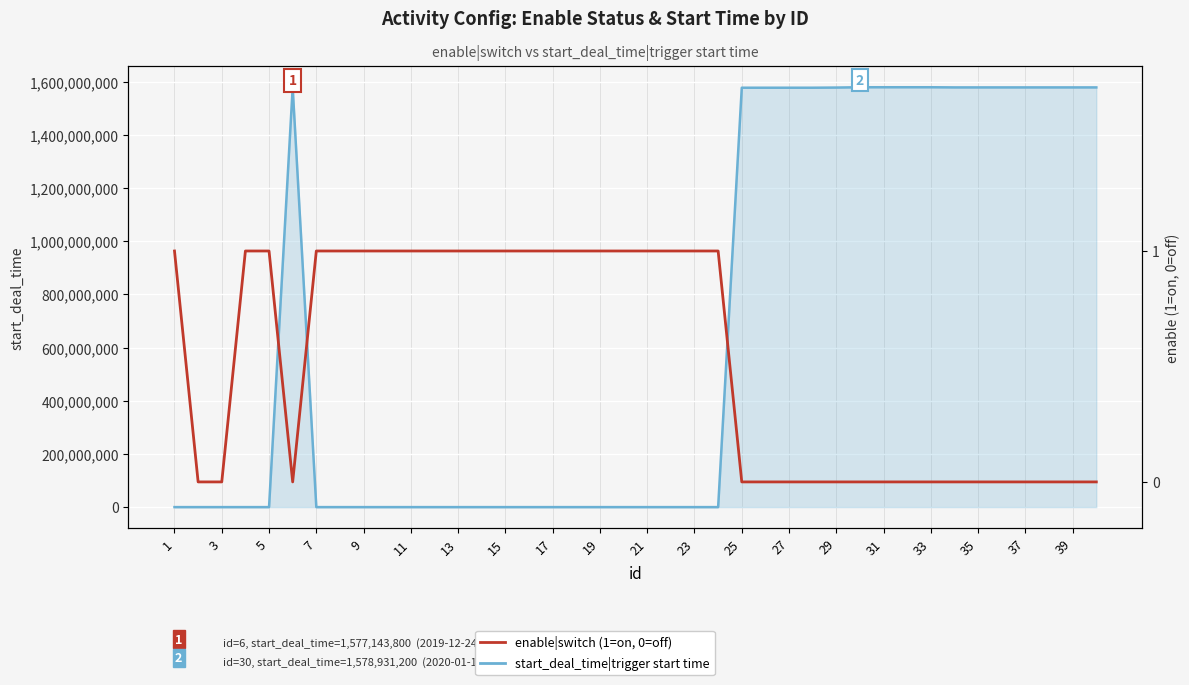

What is the difference between the highest and lowest values at 19?

1